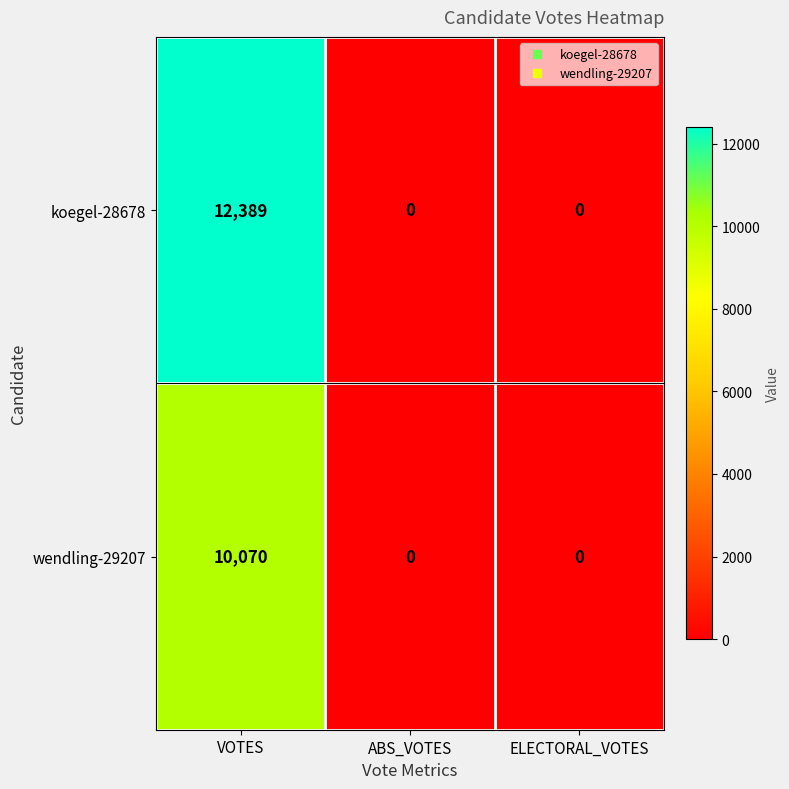

At which category is the sum across all series the highest?

VOTES